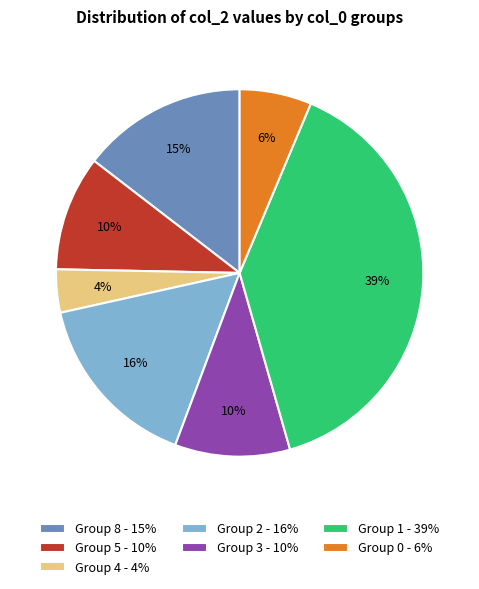

Is there any slice that represents more than half of the pie?

No